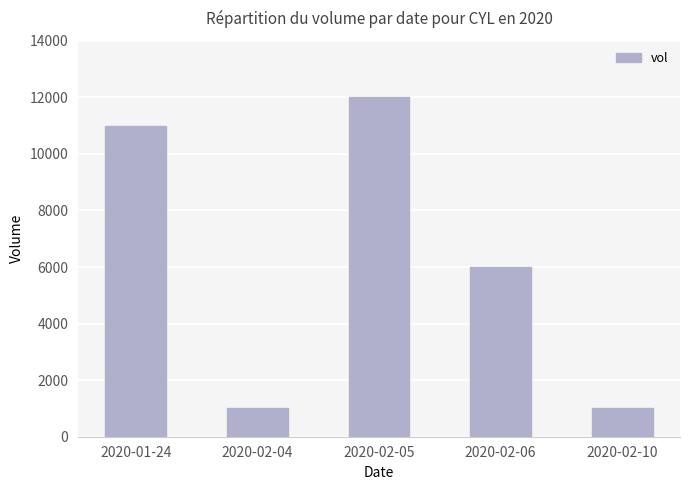

What is the maximum value shown in the chart?

12000